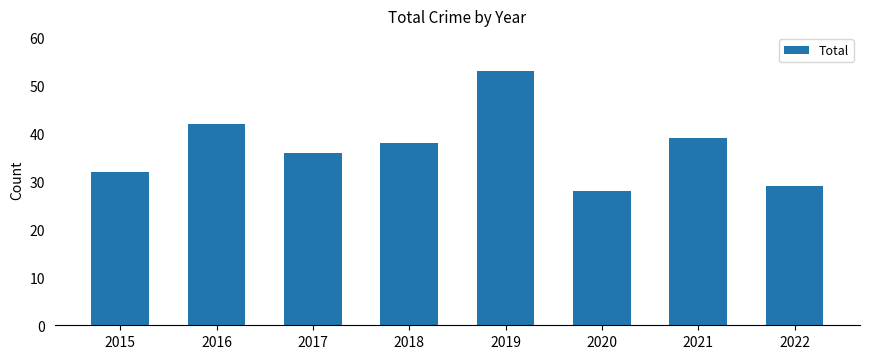

Reading left to right, list all the values displayed in this chart.

32	42	36	38	53	28	39	29